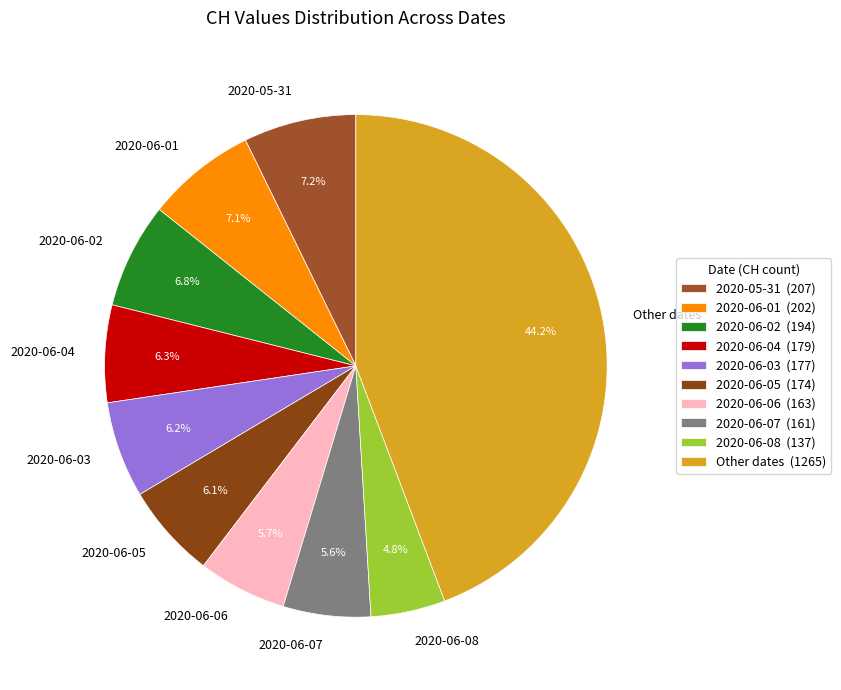

Is there a majority slice in this chart?

No